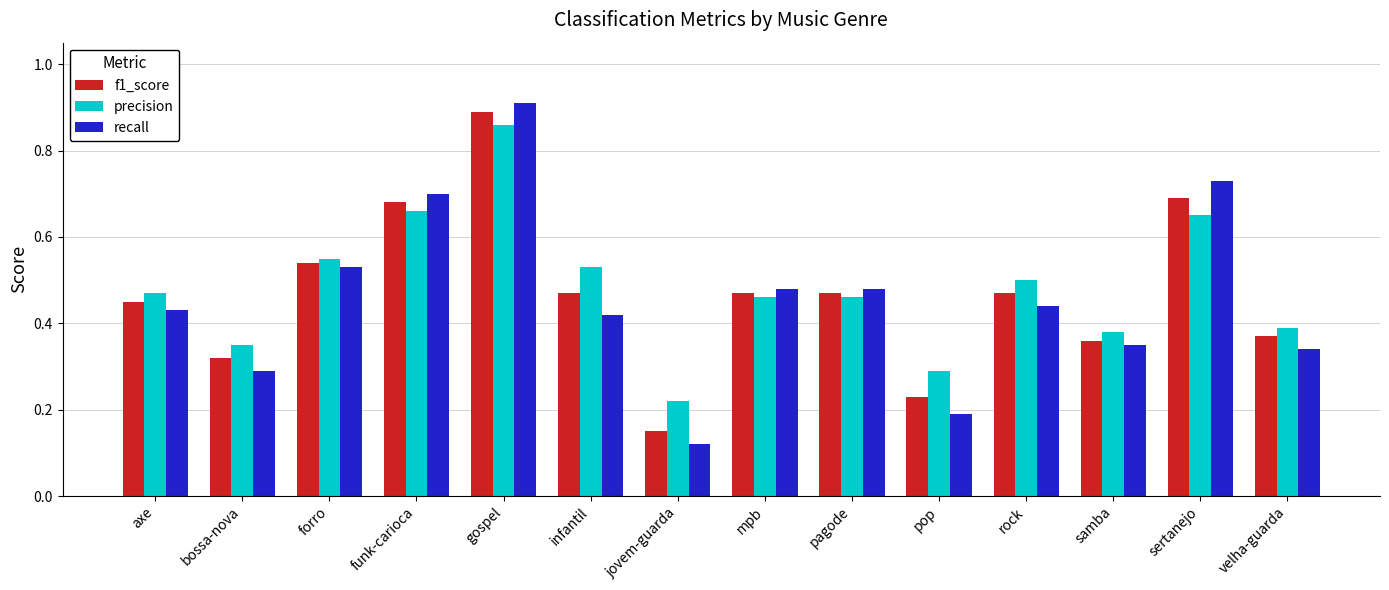

Is it true that precision equals 0.4 at velha-guarda?

True